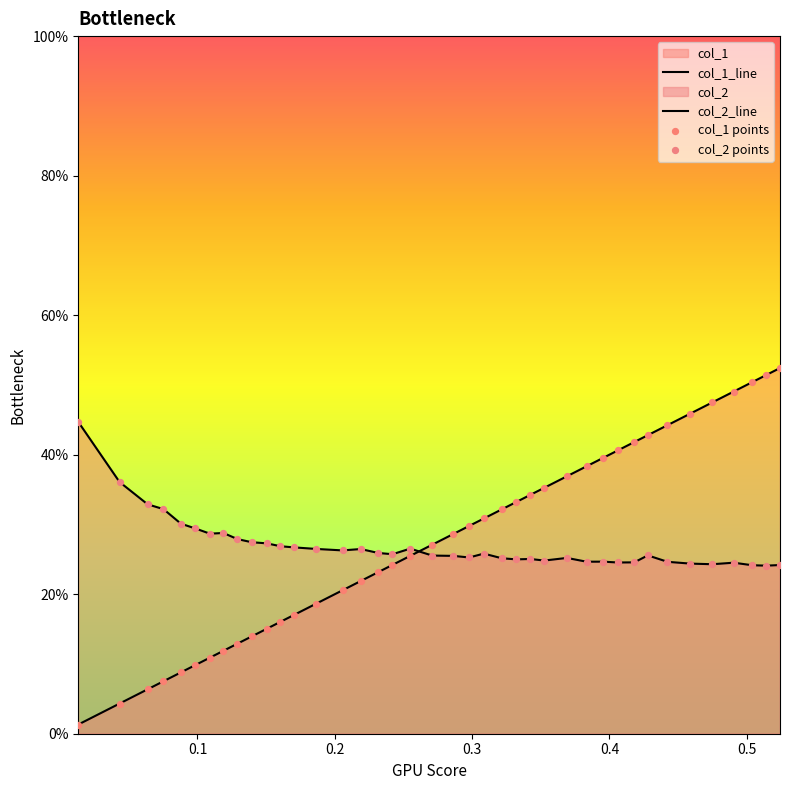

Which series reaches the minimum Y coordinate?

col_1_line